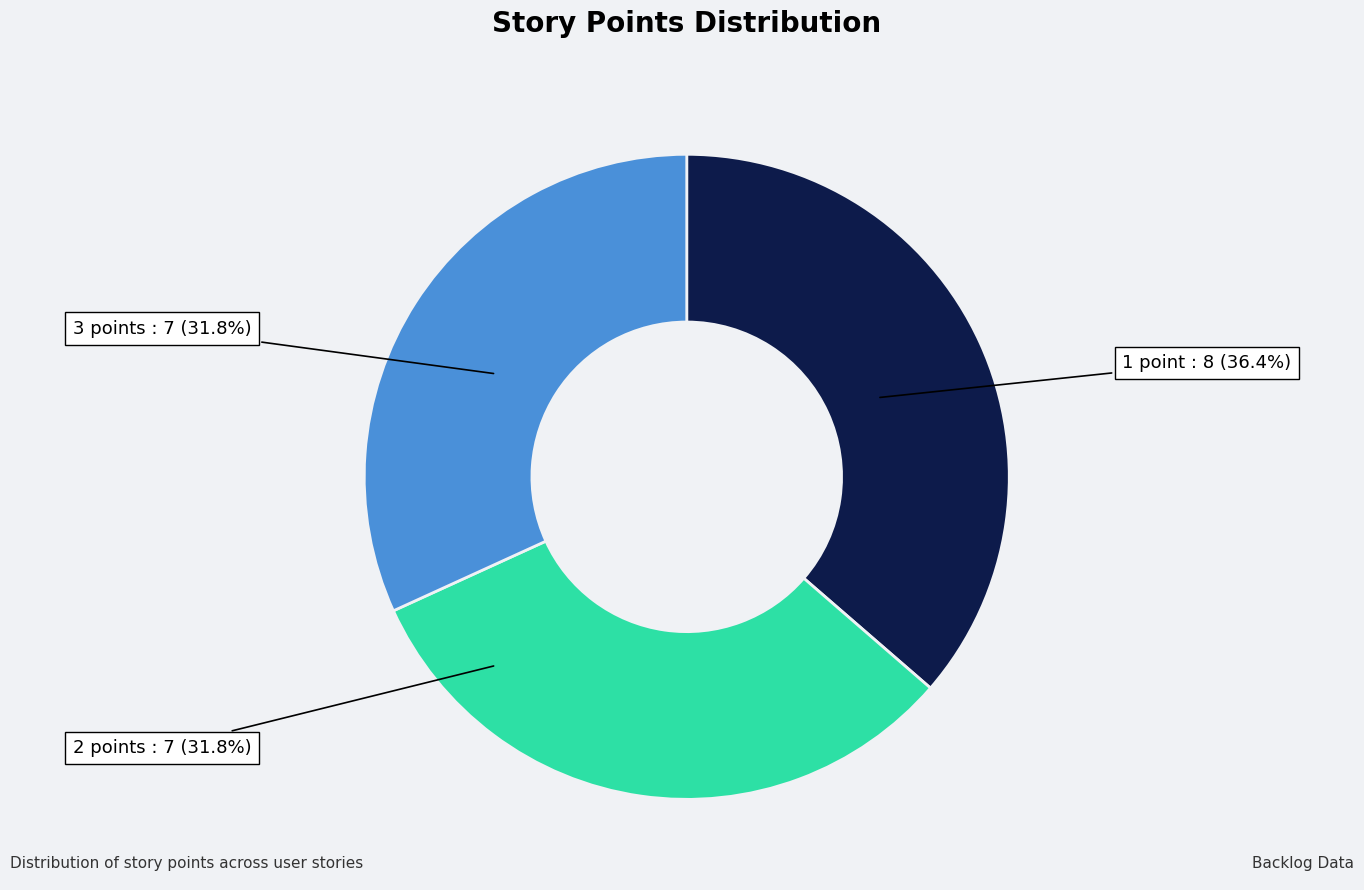

How many segments does this pie chart have?

3